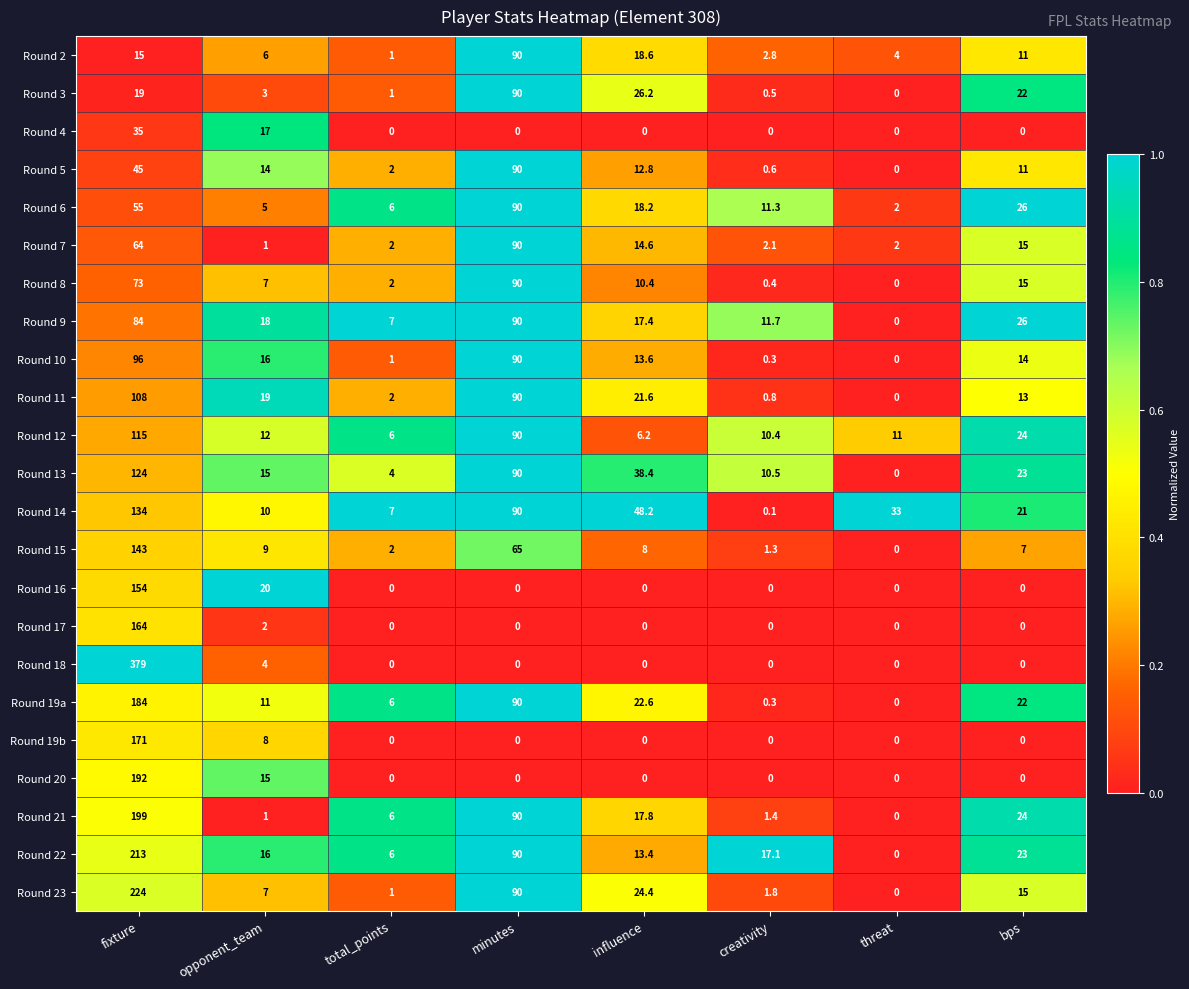

Rank the categories by Round 2 value from highest to lowest.

minutes, influence, fixture, bps, opponent_team, threat, creativity, total_points